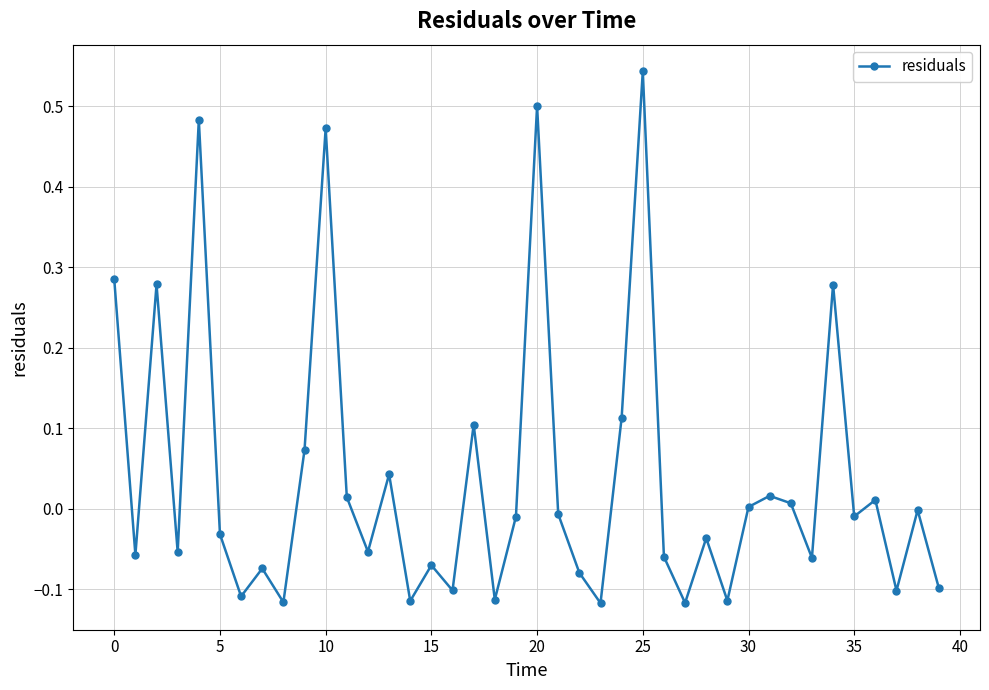

What is the sum of all values?

1.5